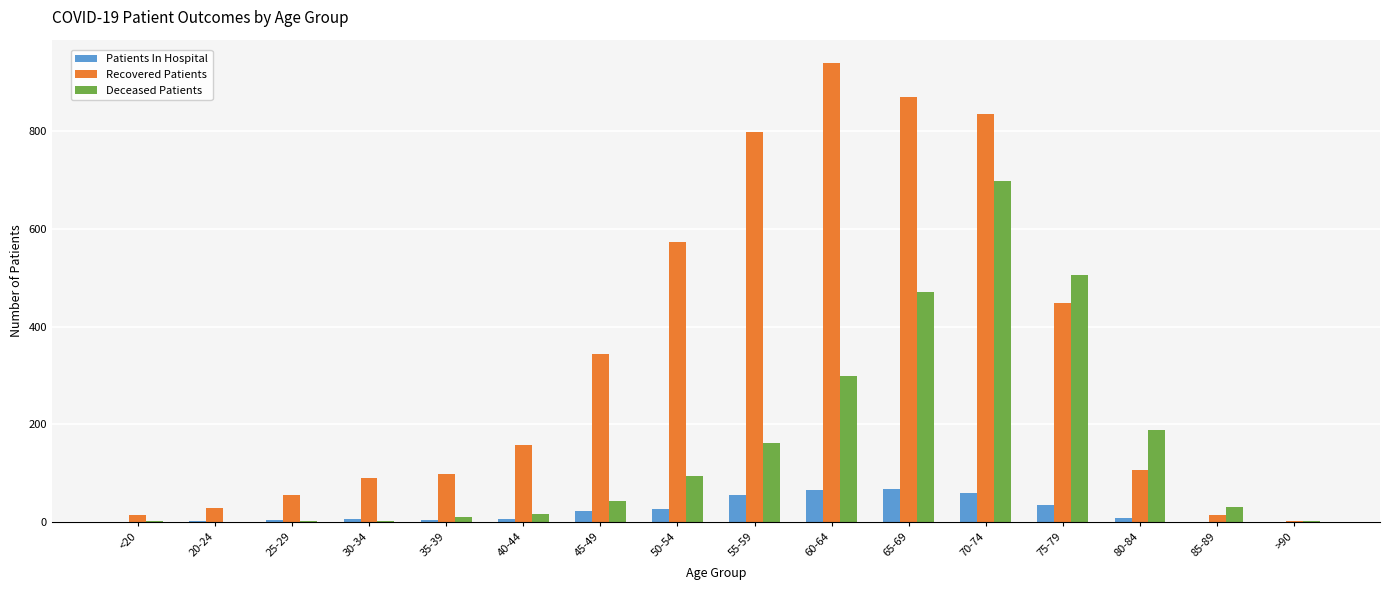

Is the value of Deceased Patients at >90 greater than the value of Patients In Hospital at 60-64?

No